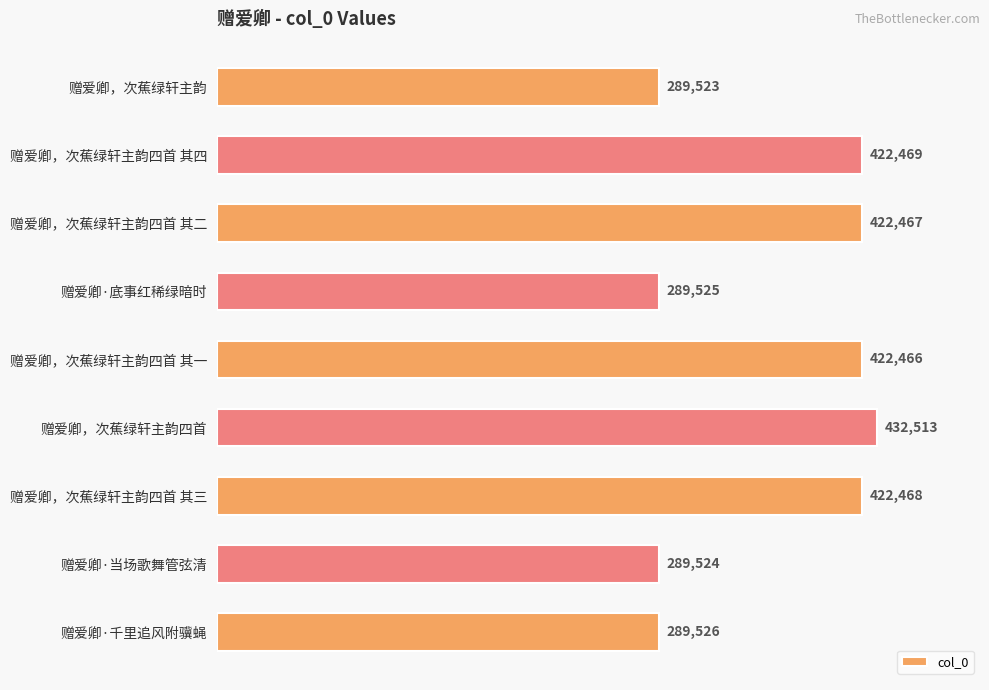

What is the difference between the maximum and minimum values?

142990